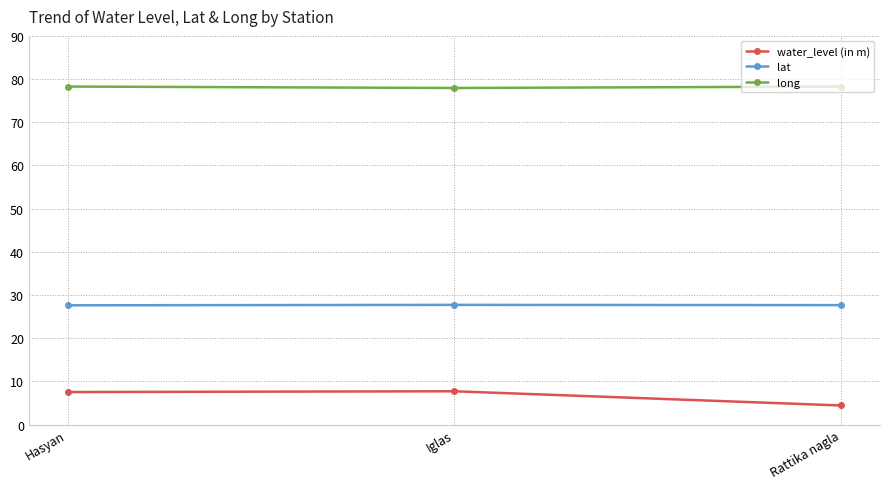

How many distinct data groups are displayed?

3